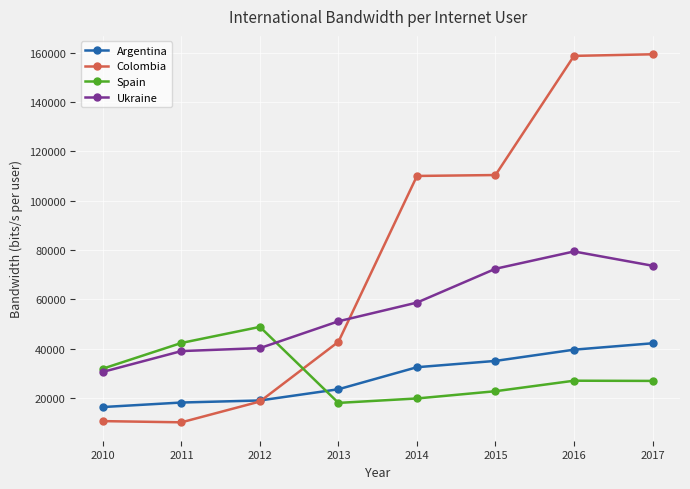

Where is the first local minimum for Spain?

2013